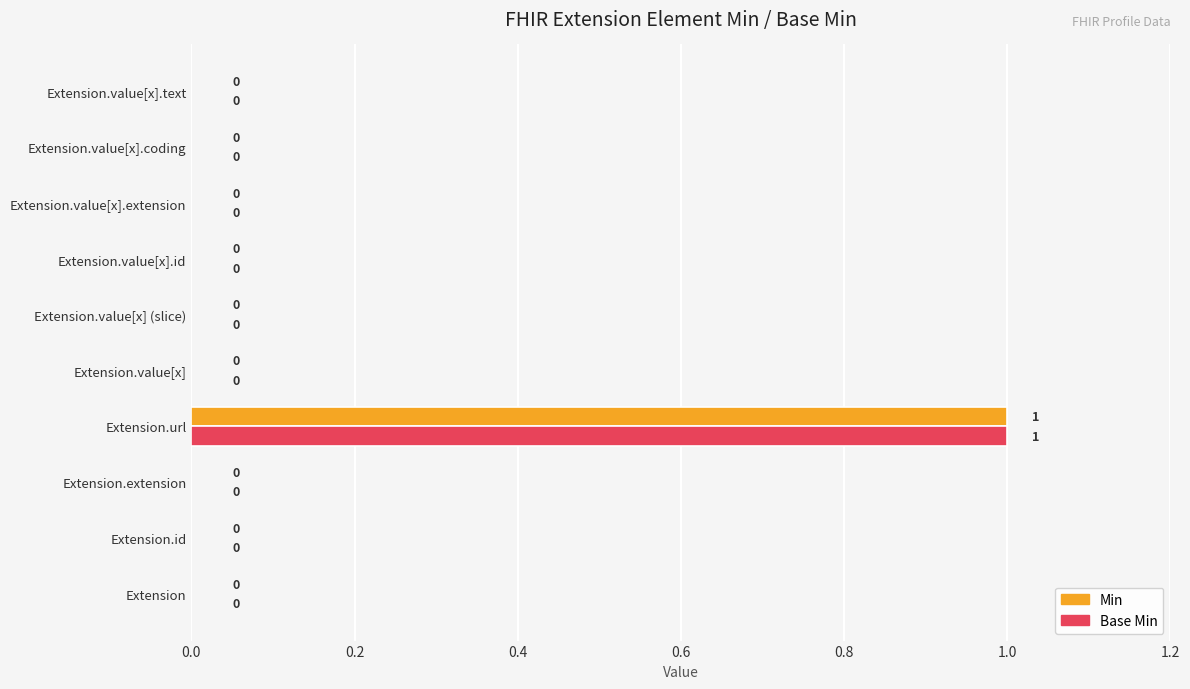

At which category is the sum across all series the highest?

Extension.url